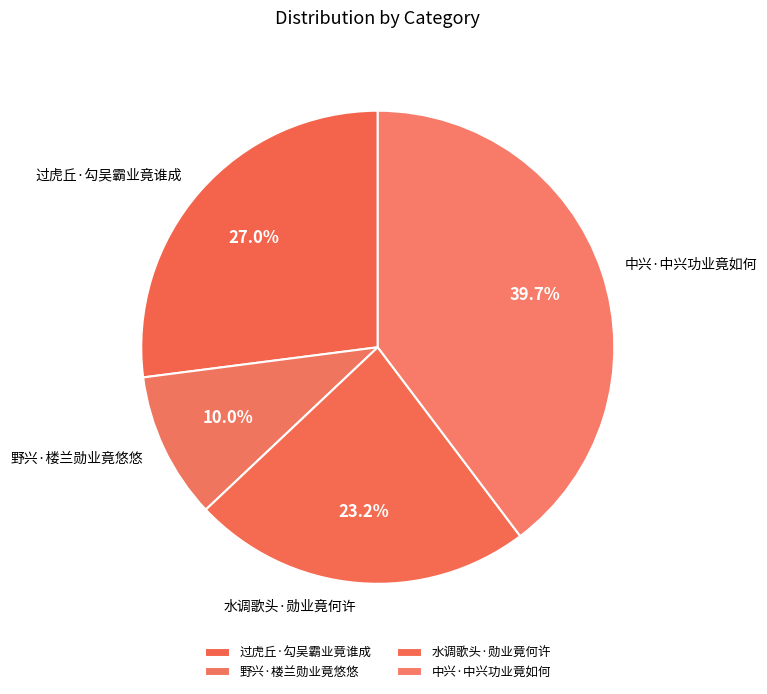

What is the largest slice in the pie chart?

中兴·中兴功业竟如何